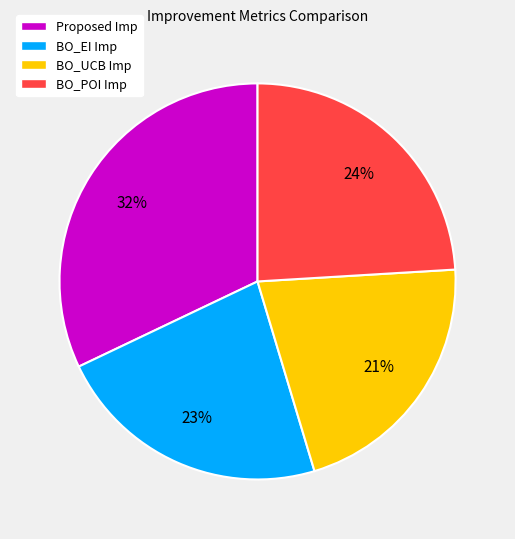

Which slice is the largest?

Proposed Imp